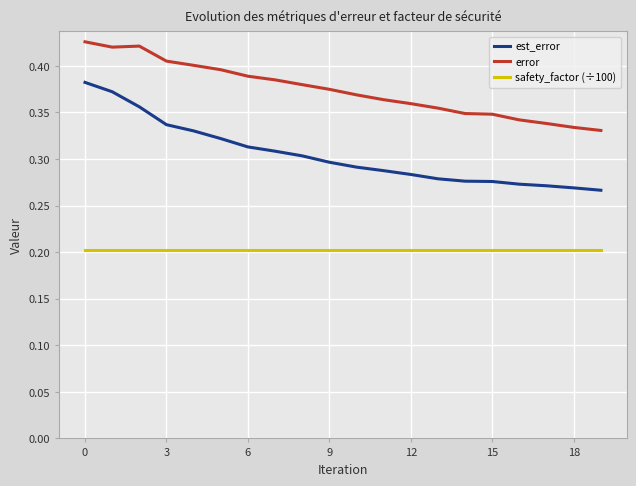

Which series has the largest range (max minus min)?

est_error